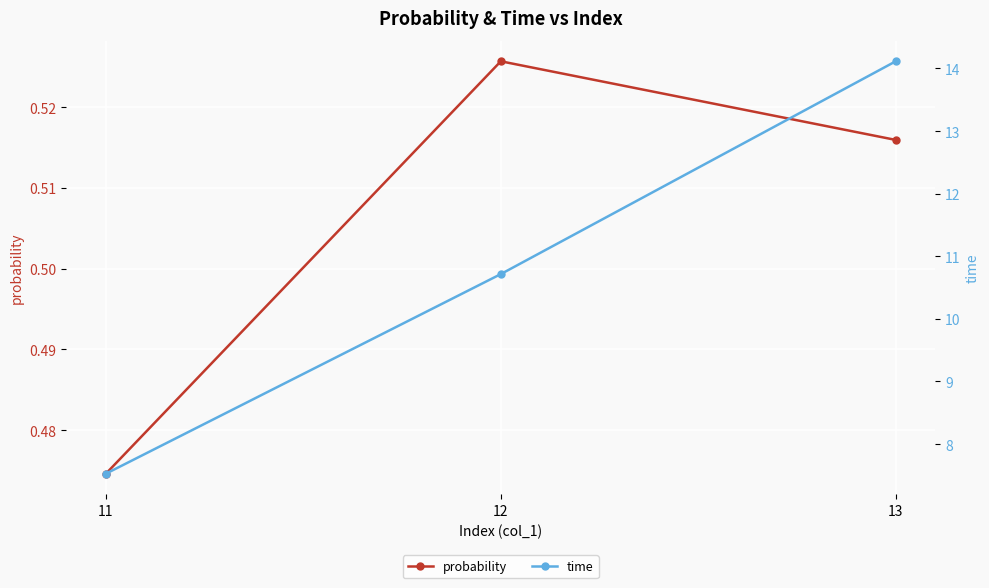

True or false: time has a value of 6.3 at 12.

False